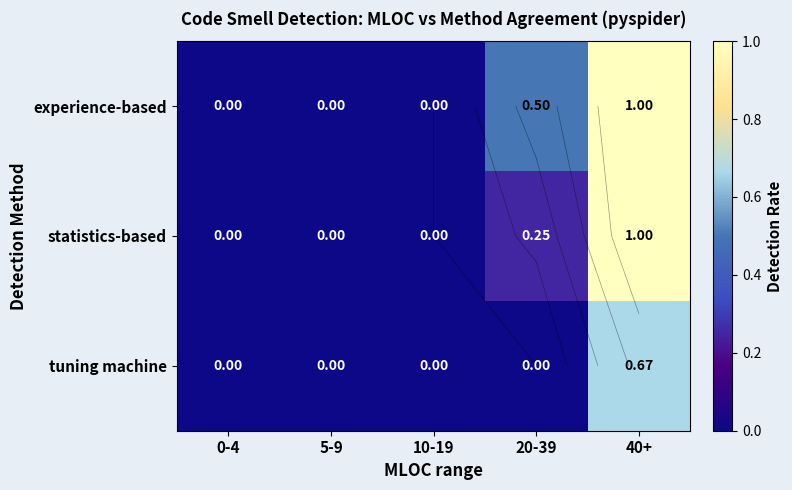

At which label is tuning machine closest to 0?

0-4